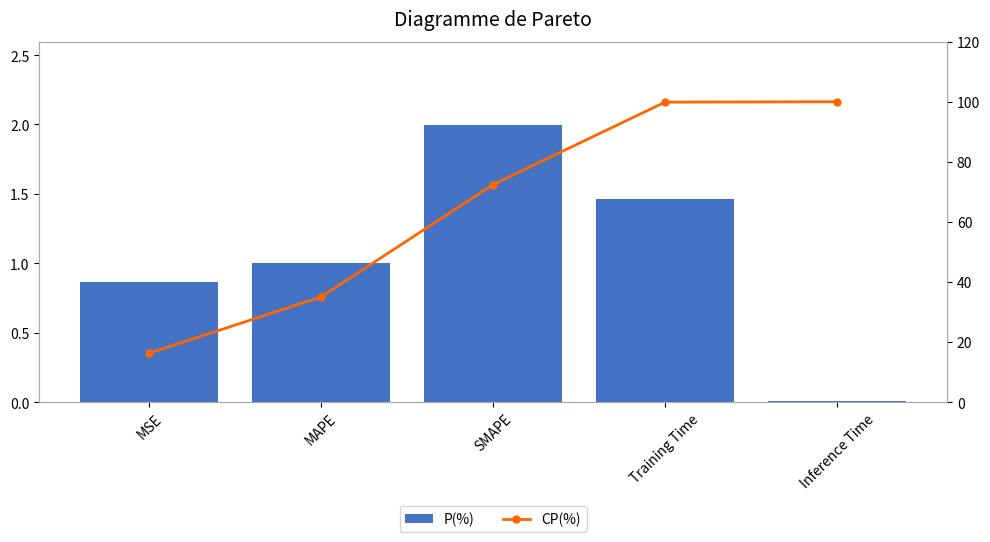

What position from the right is MSE?

5